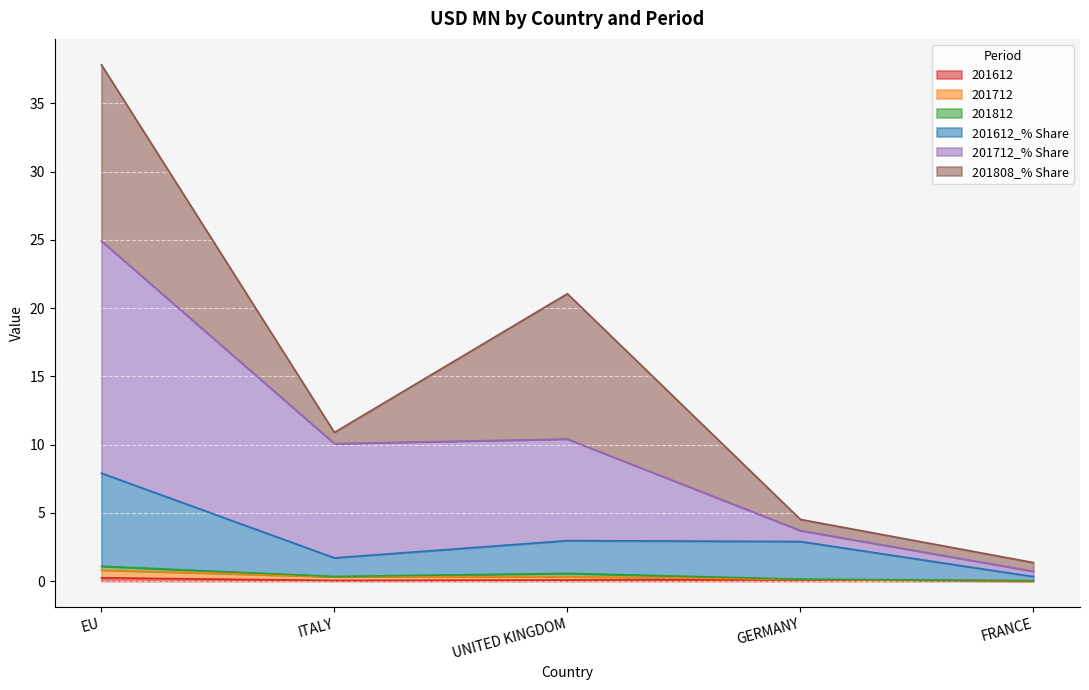

Where is 201612 nearest to the value 0?

FRANCE